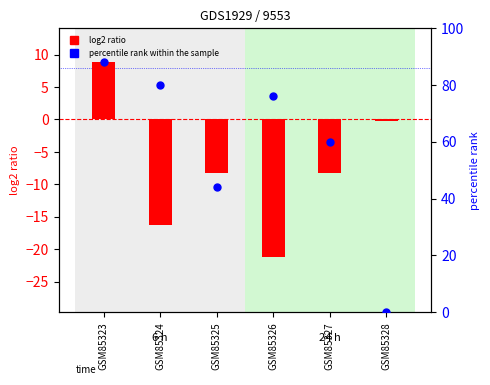

What is the total value across all series at GSM85327?

51.8